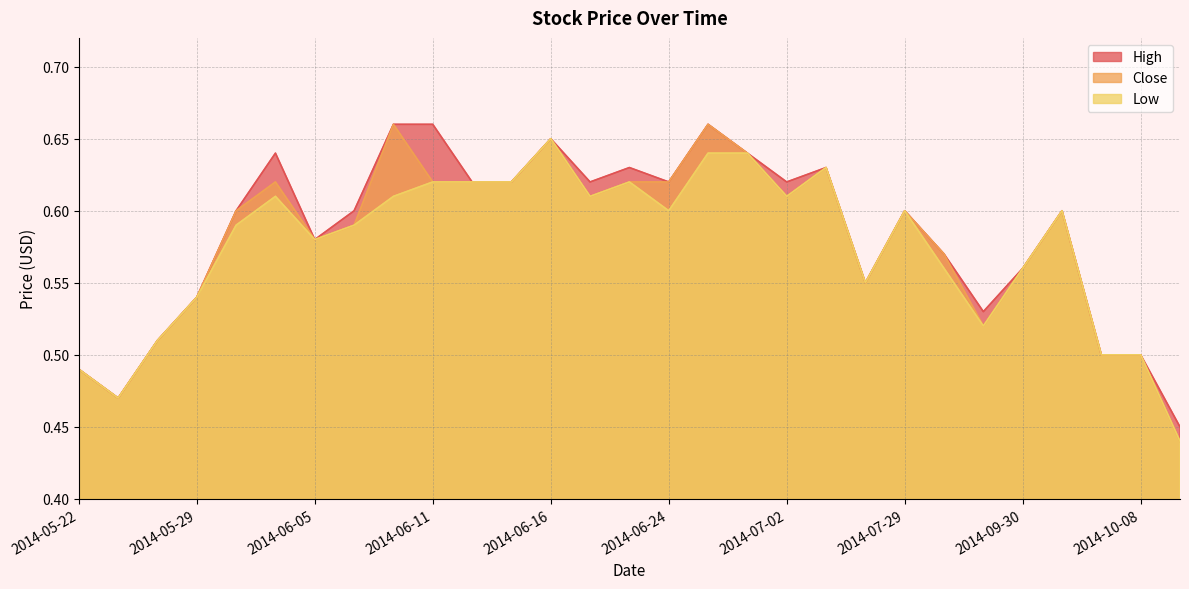

What is the sum of all Low values?

16.7